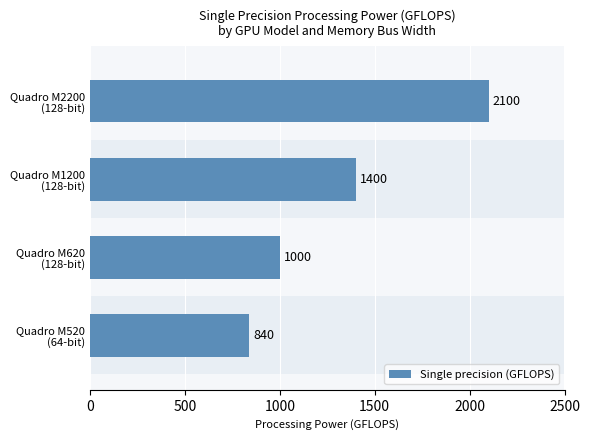

At which category does the chart reach its peak across all series?

Quadro M2200
(128-bit)